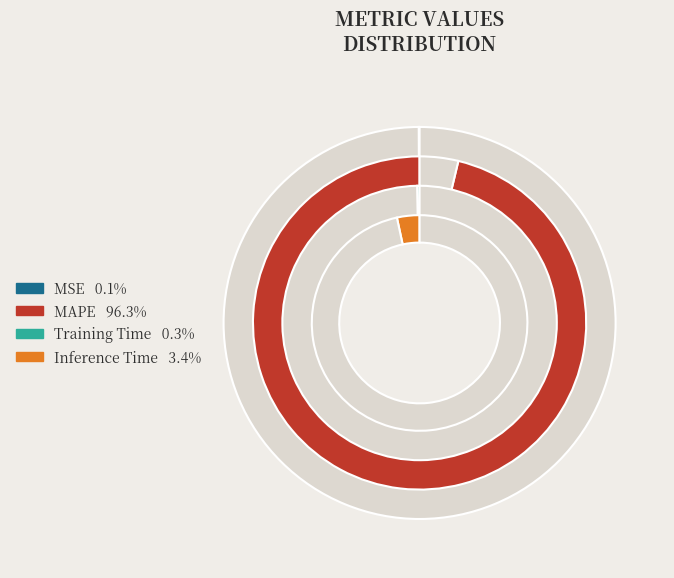

Is it true that Inference Time is 1% of the pie?

False